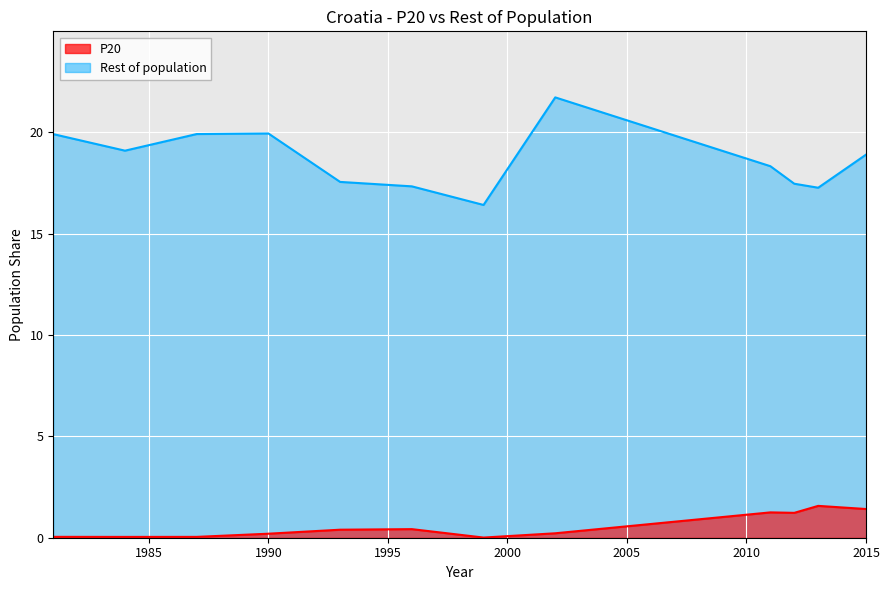

What is the value of the Rest of population point at the 7th from the left?

16.4